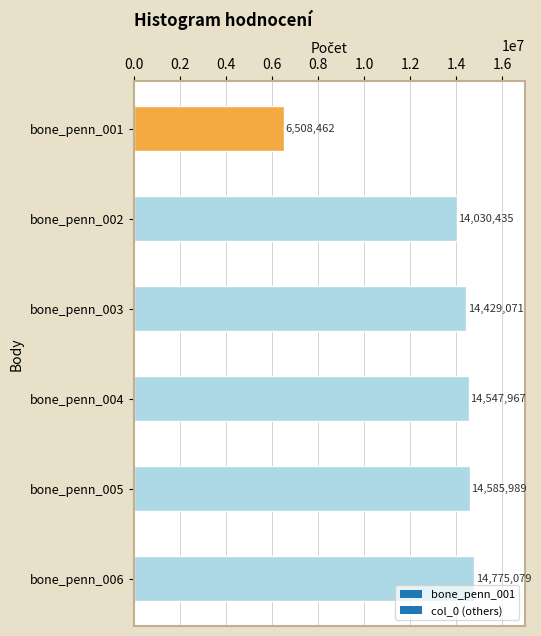

Reading top to bottom, transcribe all the data shown in this chart.

6508462	14030435	14429071	14547967	14585989	14775079